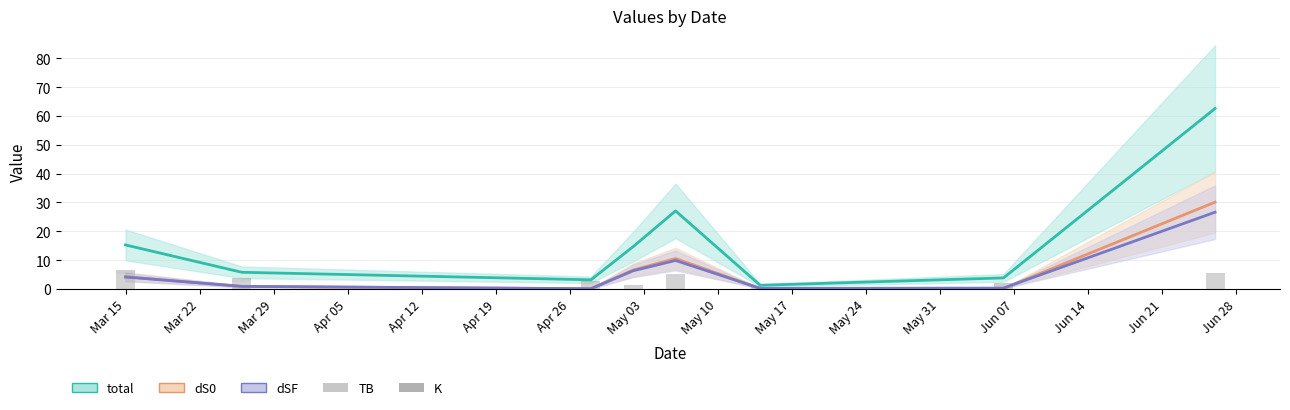

What is the sum of all K values?

6.1